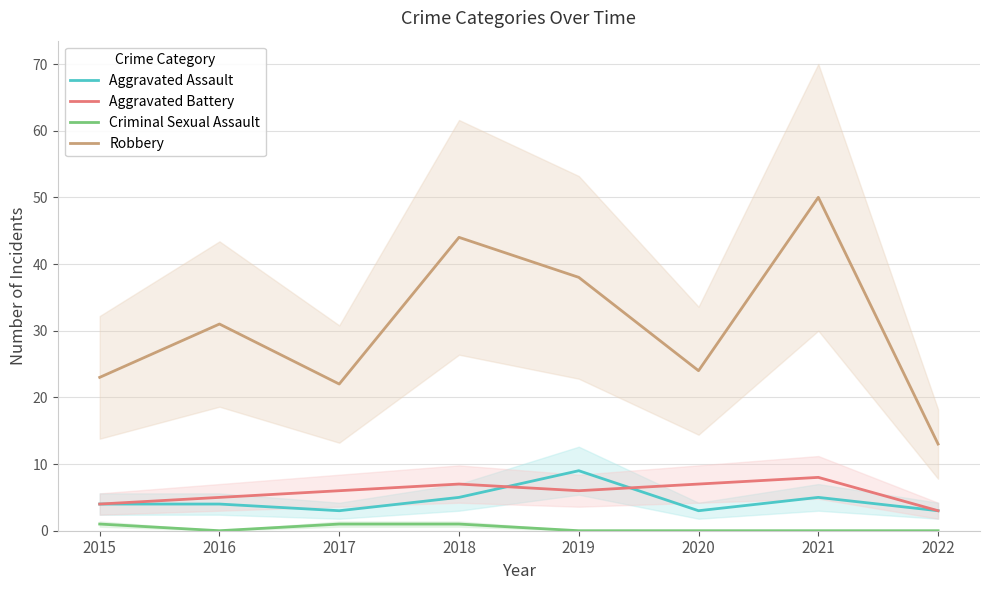

How many values in the Criminal Sexual Assault series exceed 0?

3